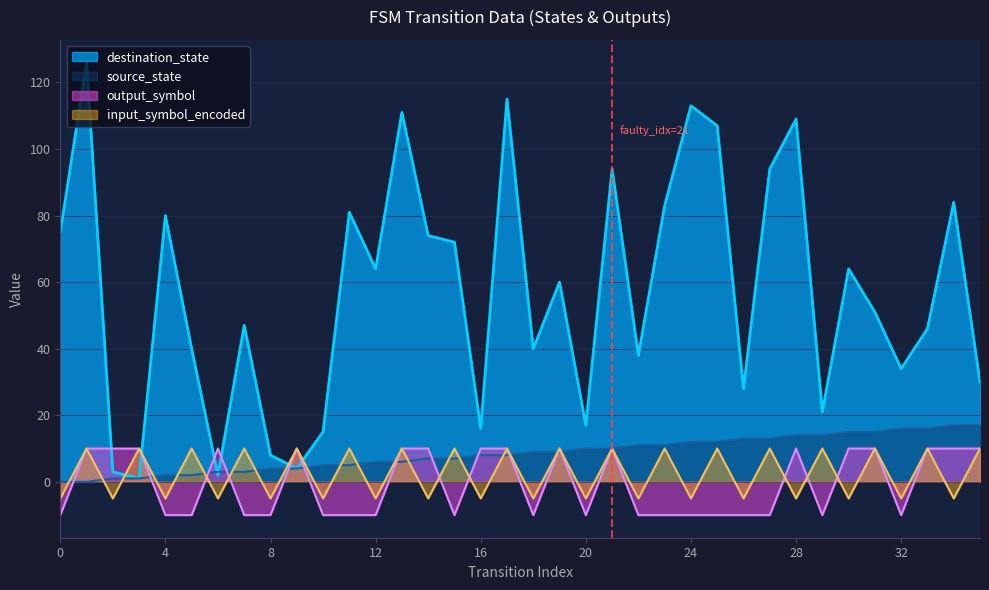

List the series in order of their peak value, lowest first.

input_symbol_encoded, output_symbol, source_state, destination_state